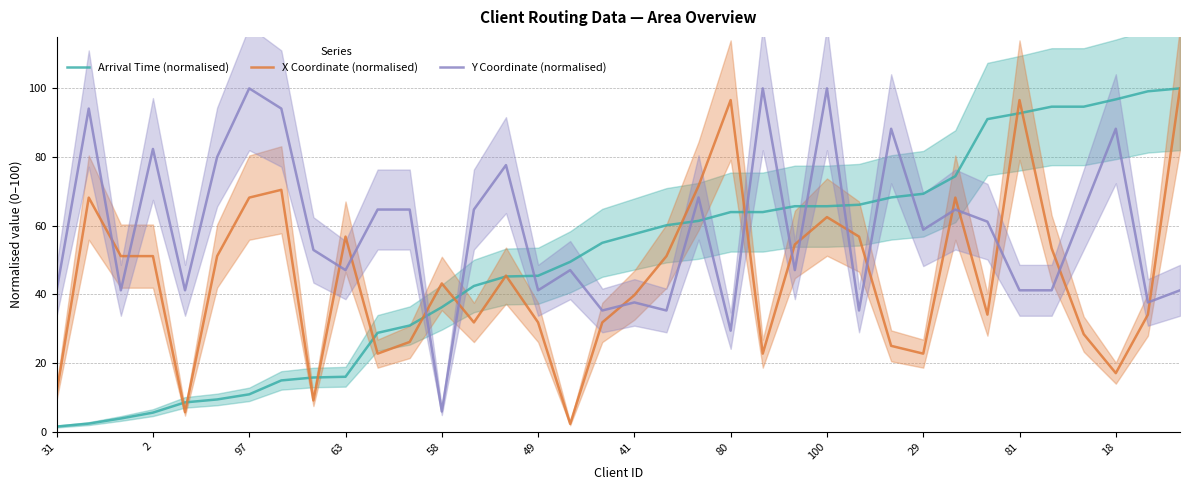

True or false: Y Coordinate (normalised) and X Coordinate (normalised) cross at least once.

True